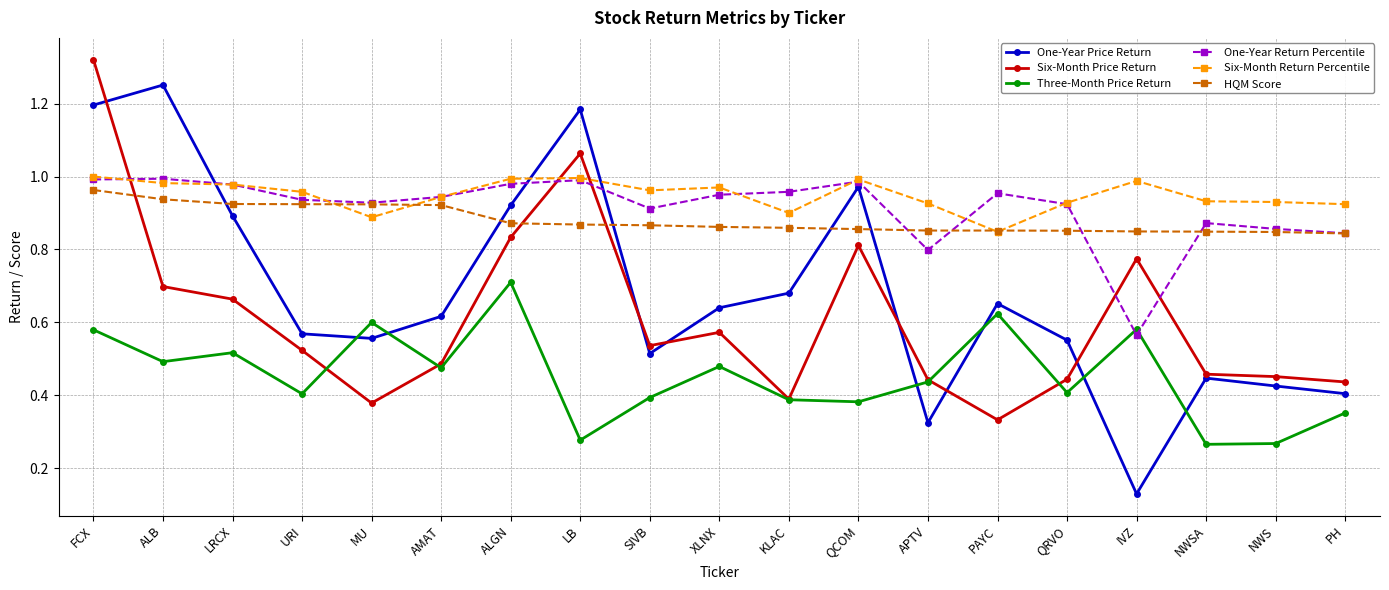

Which series has the widest spread of values?

One-Year Price Return